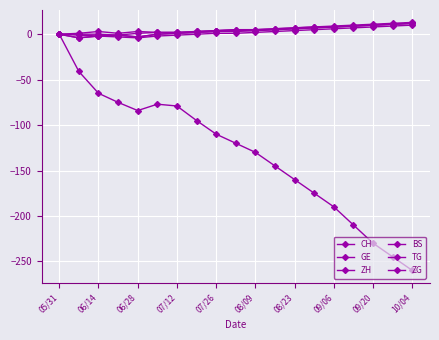

Does the chart have visible grid lines?

Yes